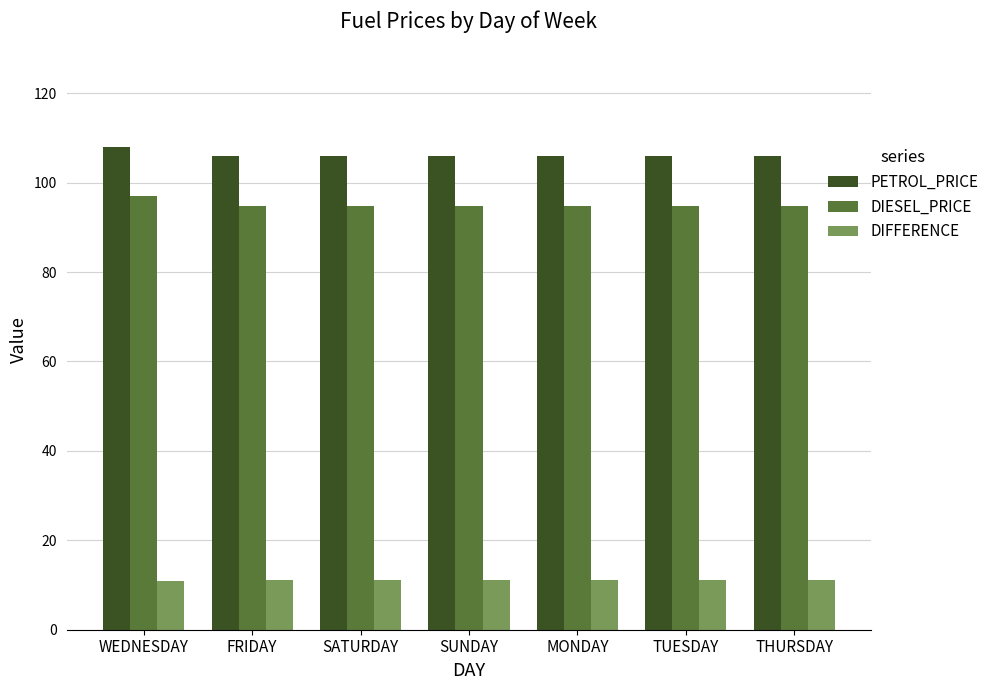

Reading left to right, extract all data points from this chart.

PETROL_PRICE: 108.0	105.9	105.9	105.9	105.9	105.9	105.9
DIESEL_PRICE: 97.0	94.9	94.9	94.9	94.9	94.9	94.9
DIFFERENCE: 11.0	11.0	11.0	11.0	11.0	11.0	11.0